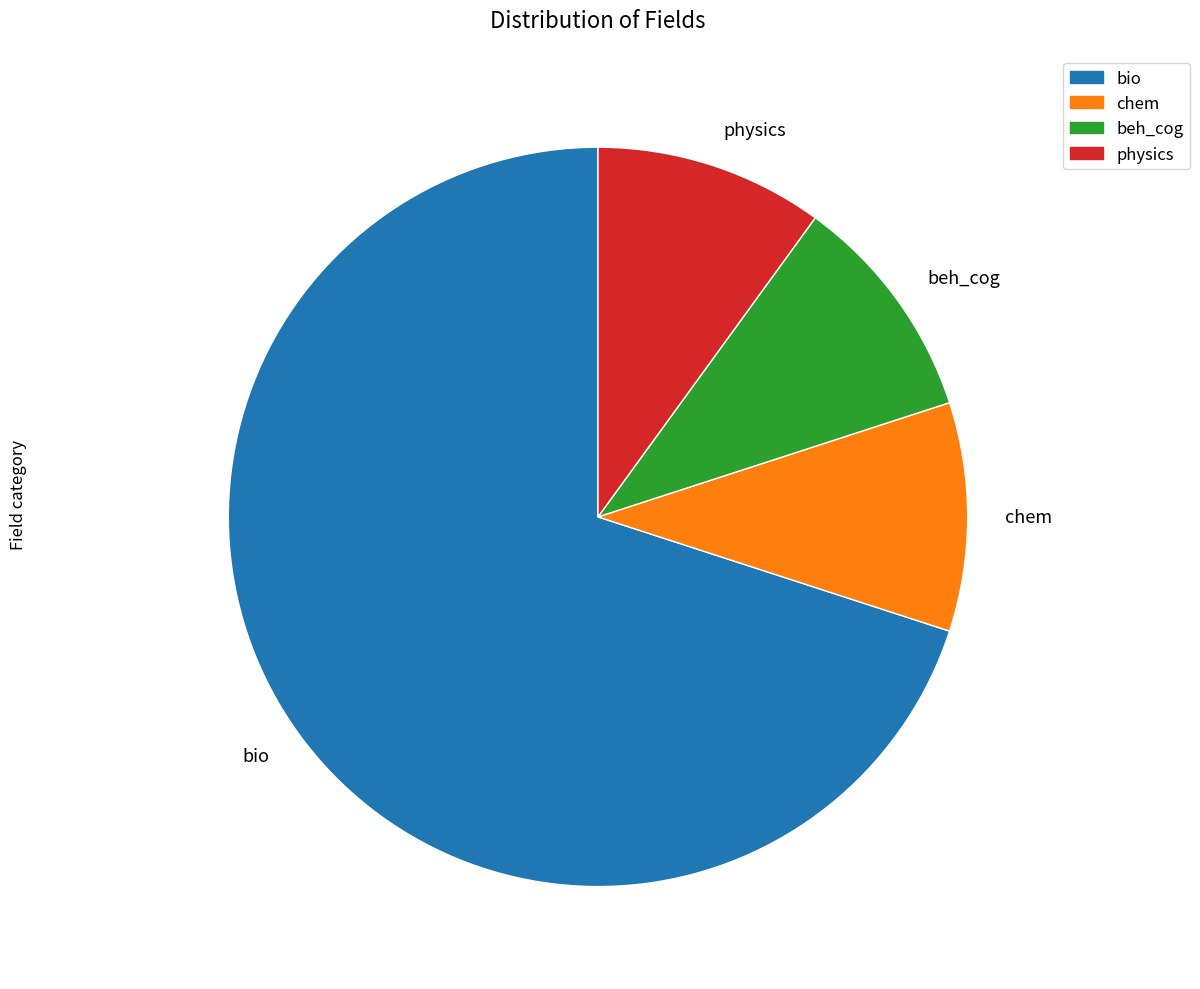

The chem slice represents 10% of the pie. True or false?

True